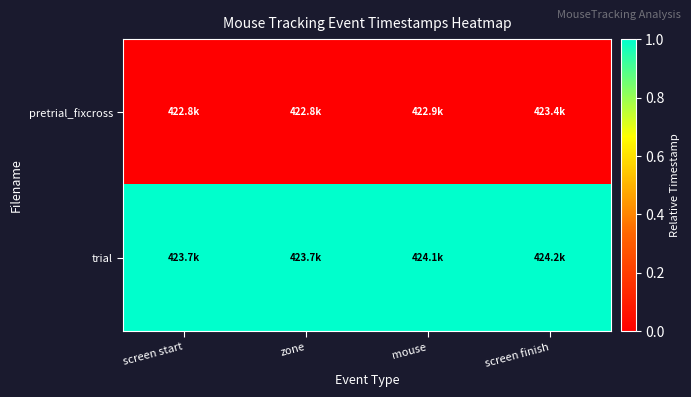

Count the number of categories in the chart.

4